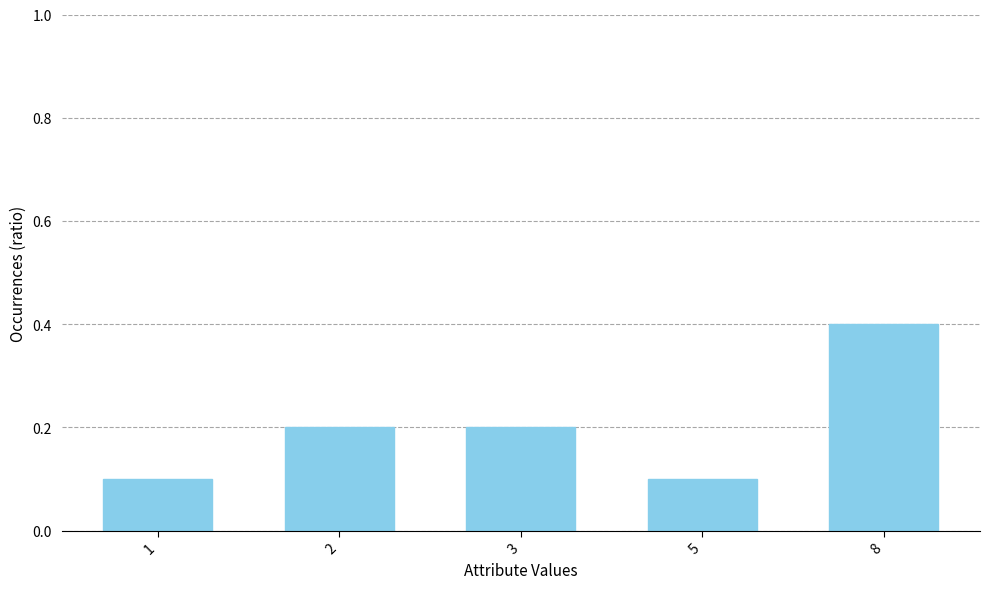

What is the maximum value shown in the chart?

0.4